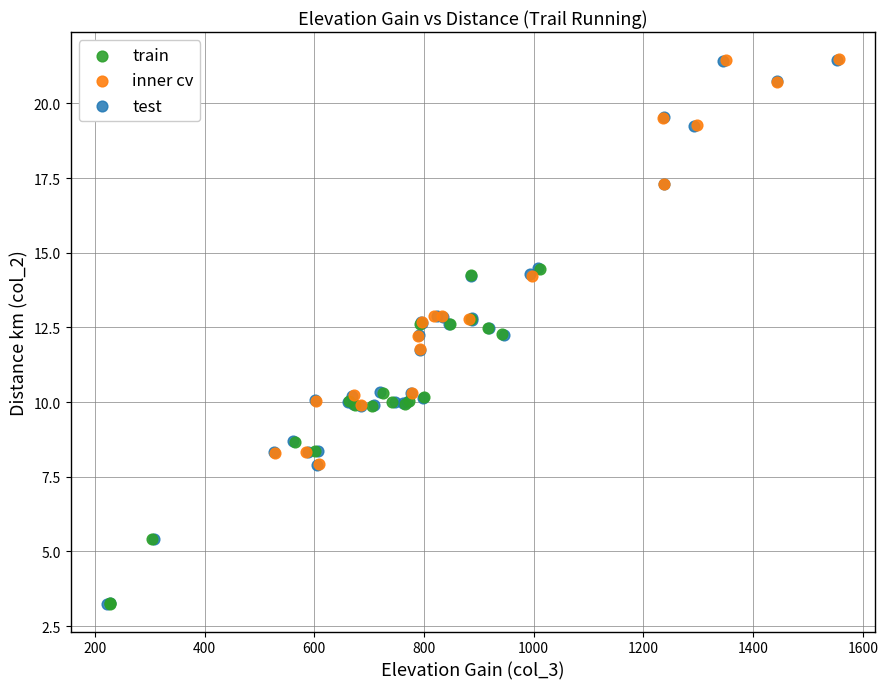

Which series has the largest Y range (max minus min)?

test